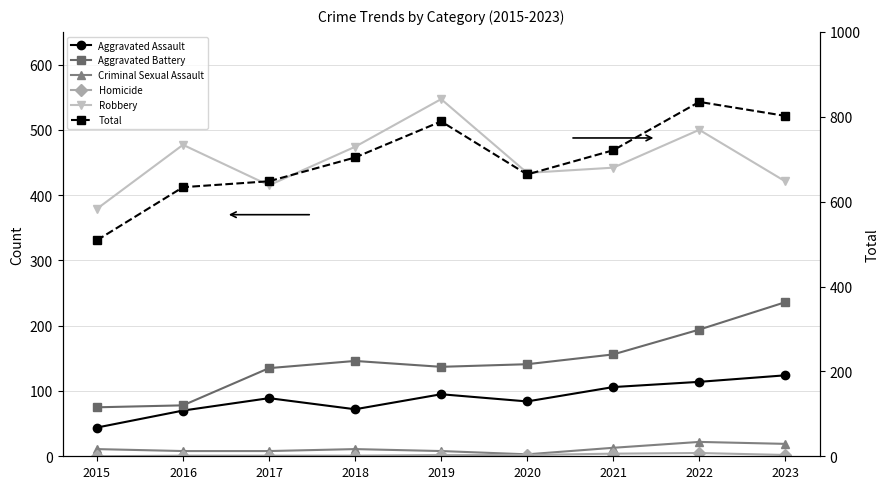

What is the total value across all series at 2016?

1268